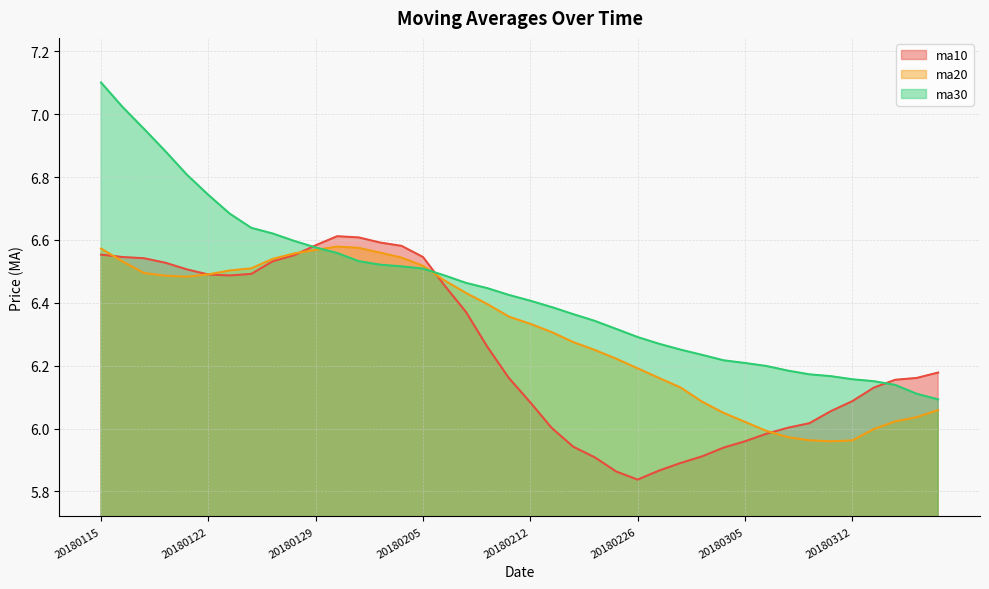

True or false: ma20 has a value of 1.7 at 20180212.

False